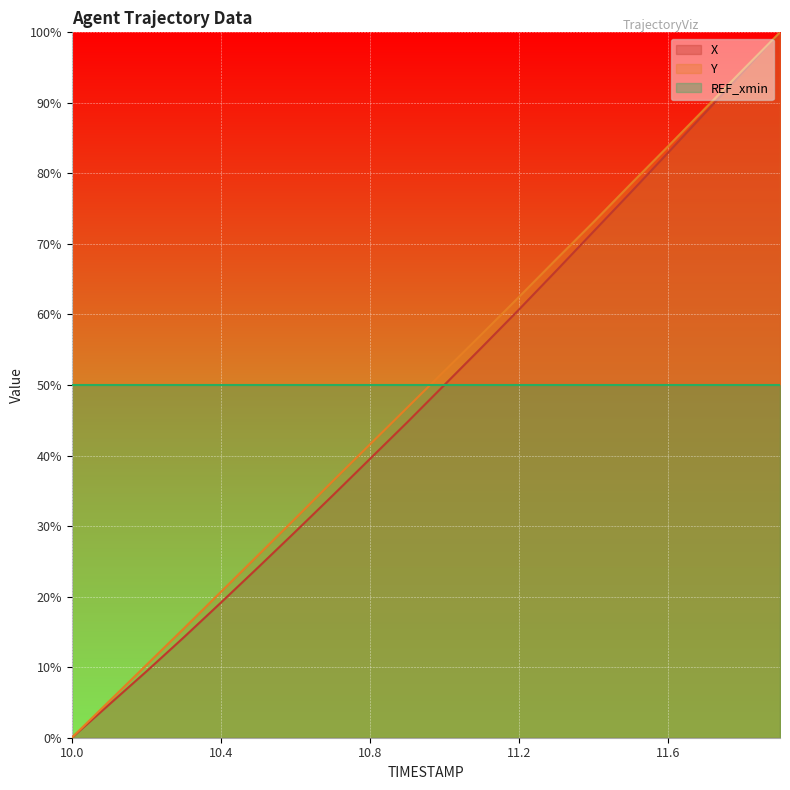

True or false: Y and X cross at least once.

False